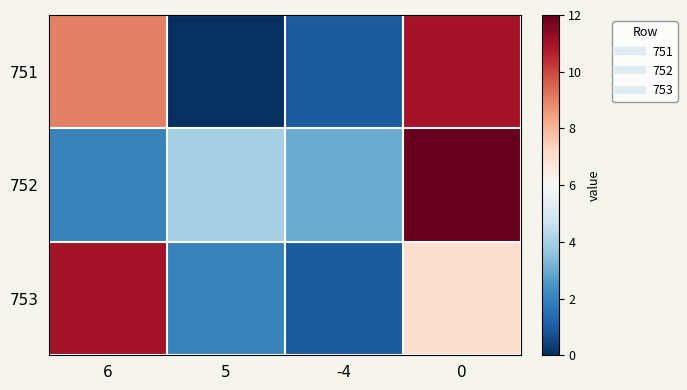

Reading right to left, extract all data points from this chart.

751: 0=11	-4=1	5=0	6=9
752: 0=12	-4=3	5=4	6=2
753: 0=7	-4=1	5=2	6=11